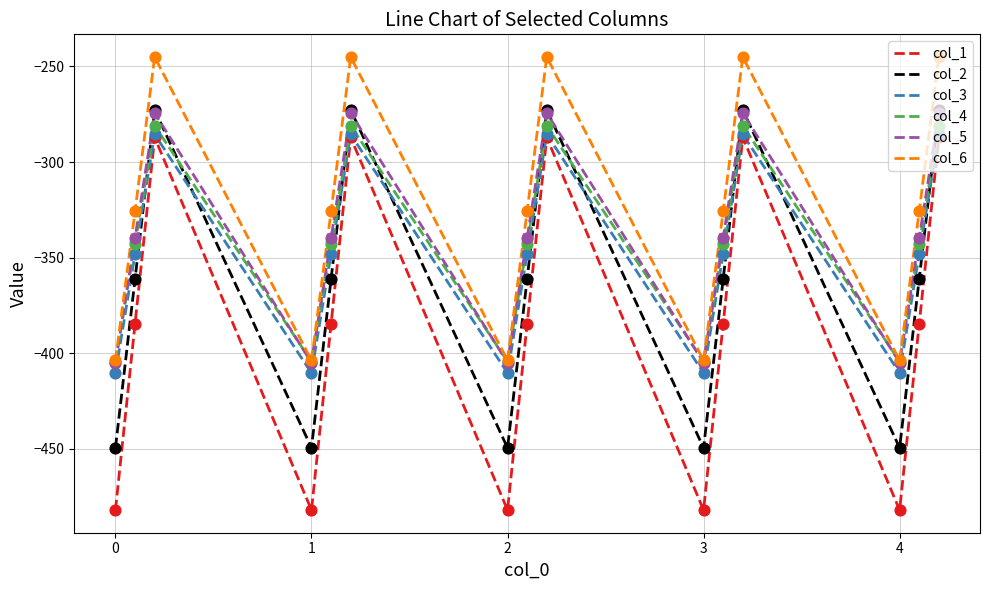

True or false: col_6 and col_3 cross at least once.

False